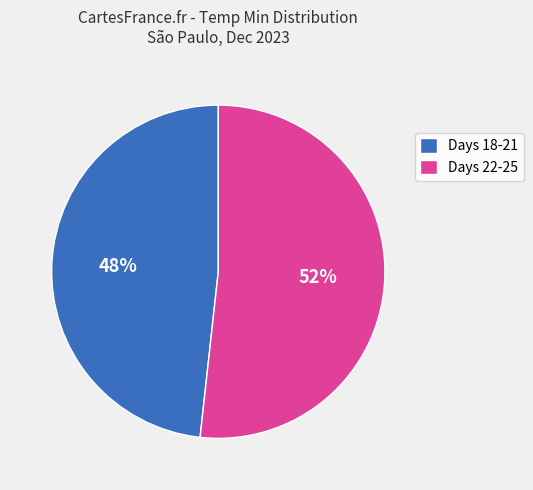

Between Days 18-21 and Days 22-25, which is larger?

Days 22-25